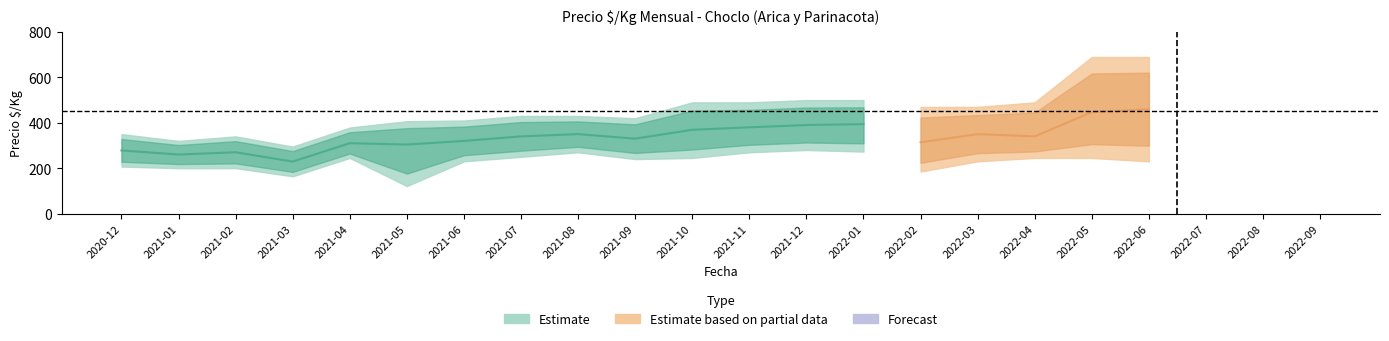

What is the approximate value of Precio $/Kg upper at 2021-06?

410